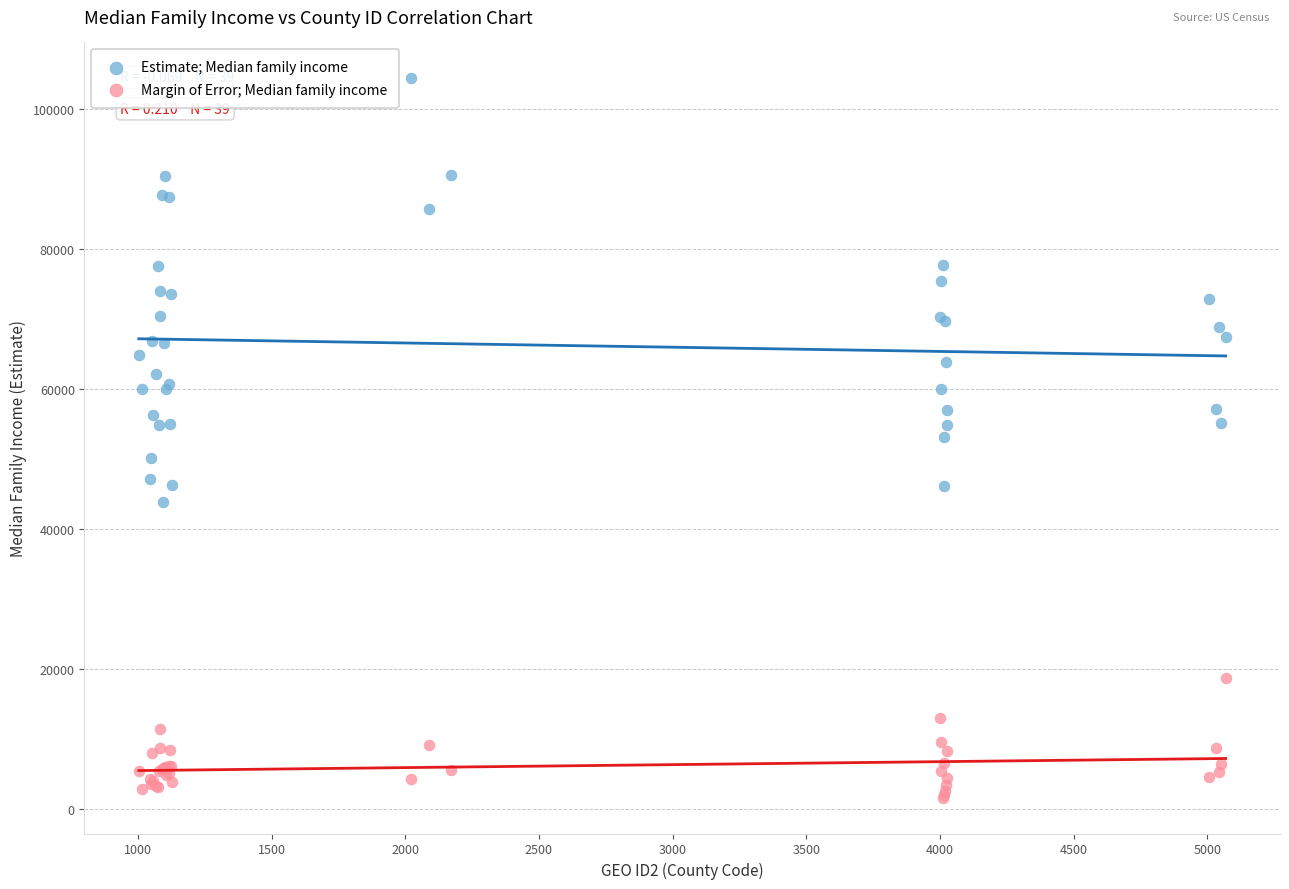

Which series contains the lowest Y value?

Margin of Error; Median family income